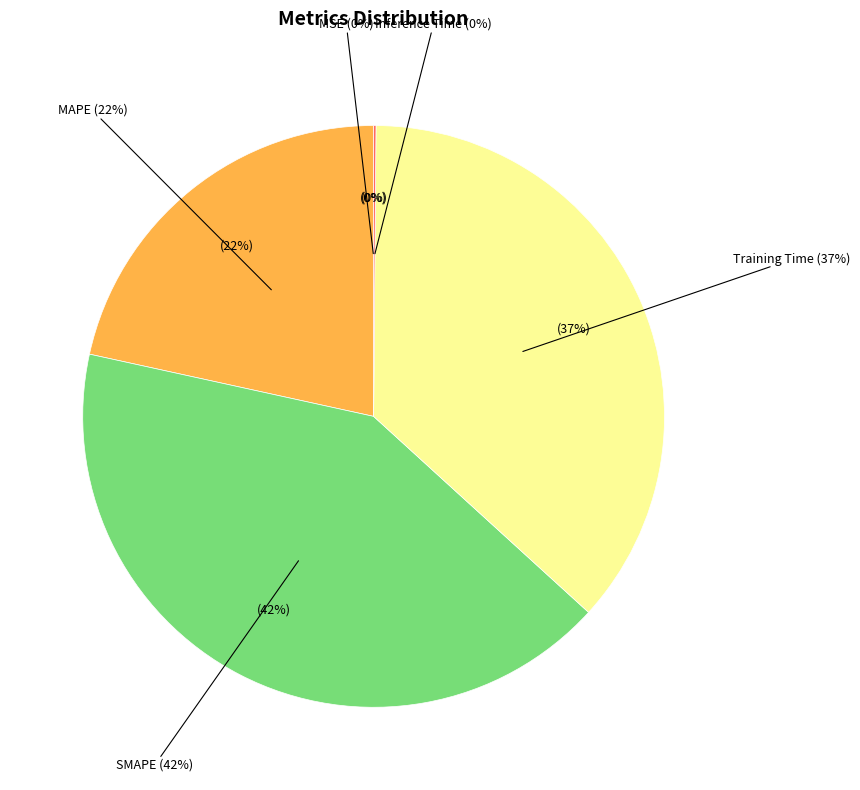

The MSE slice represents 0% of the pie. True or false?

True